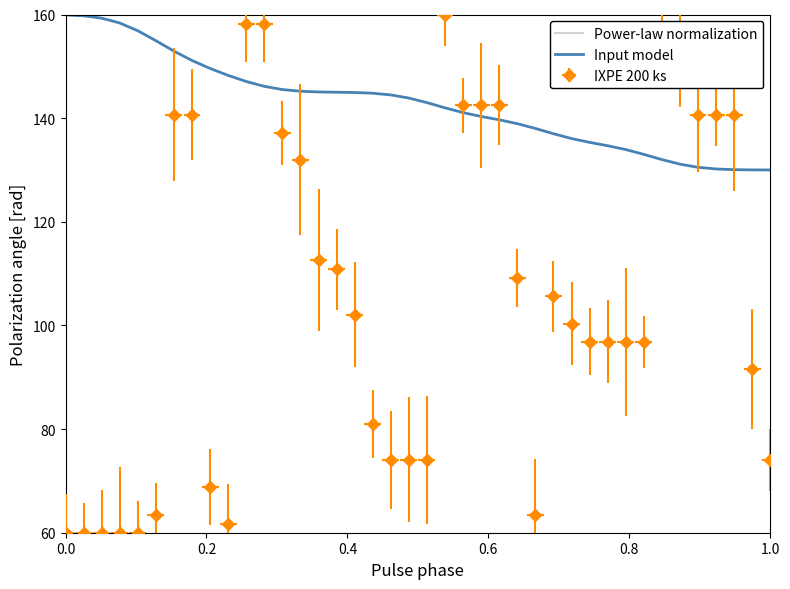

True or false: Input model has a value of 171.3 at 38.

False